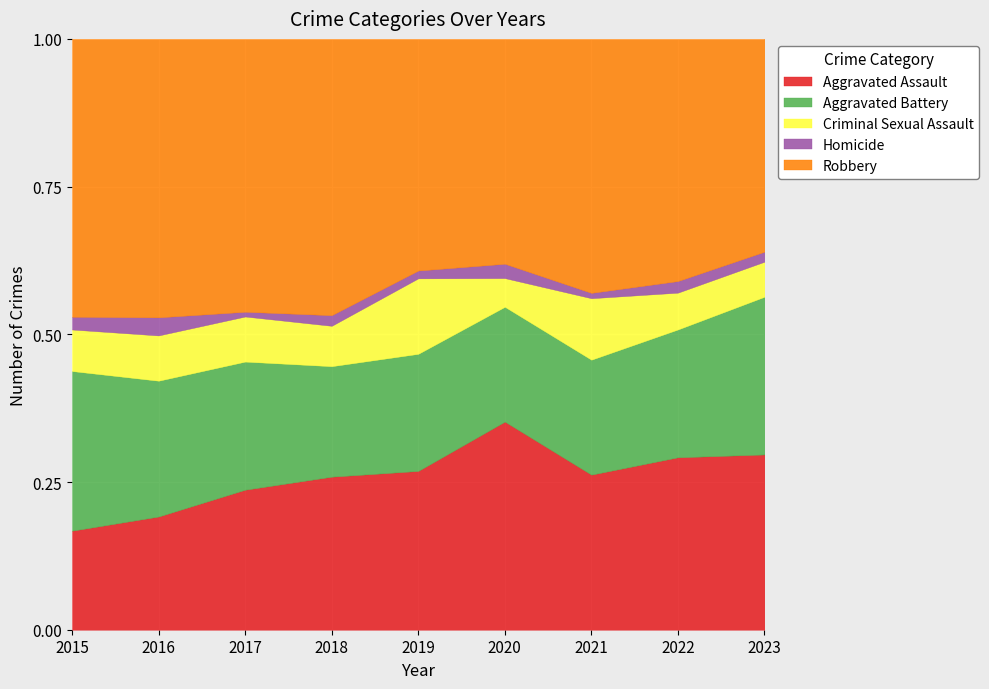

What is the value of the Homicide point at the 6th from the left?

6